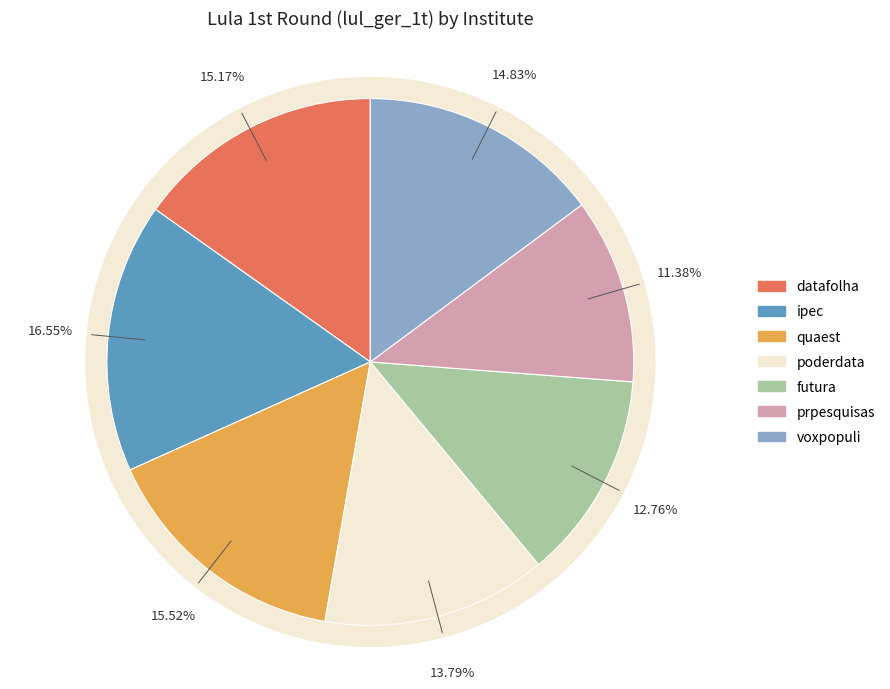

What percentage is the poderdata slice, to the nearest percent?

14%